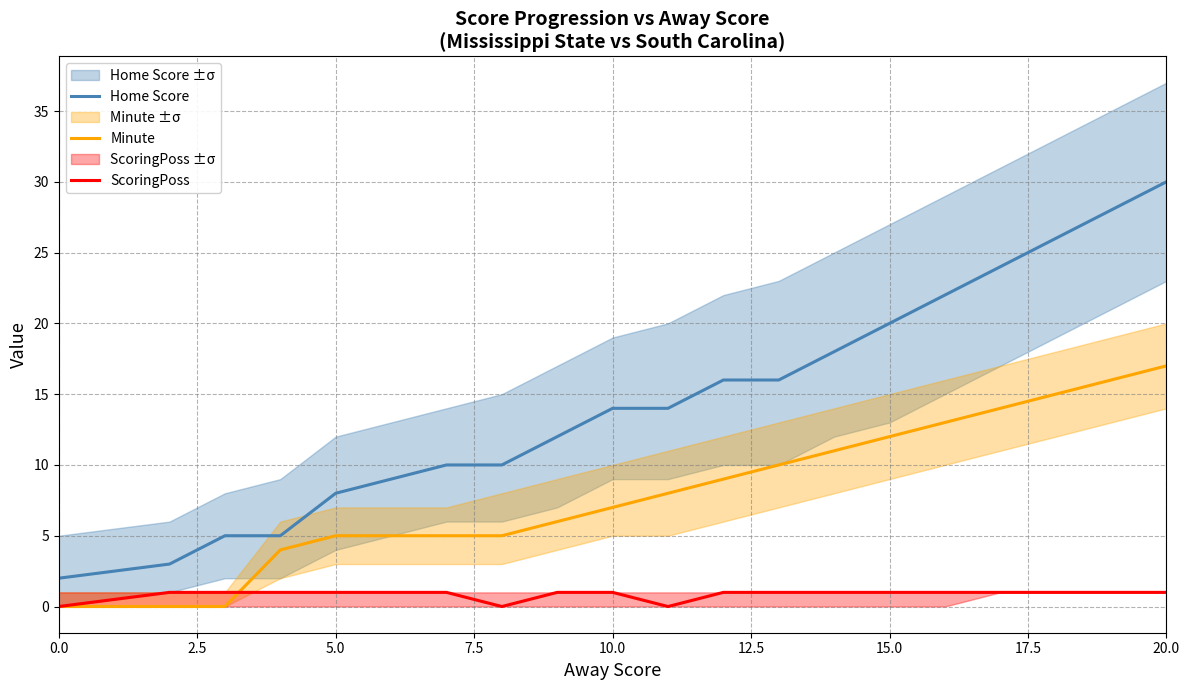

How many categories are shown in the chart?

19